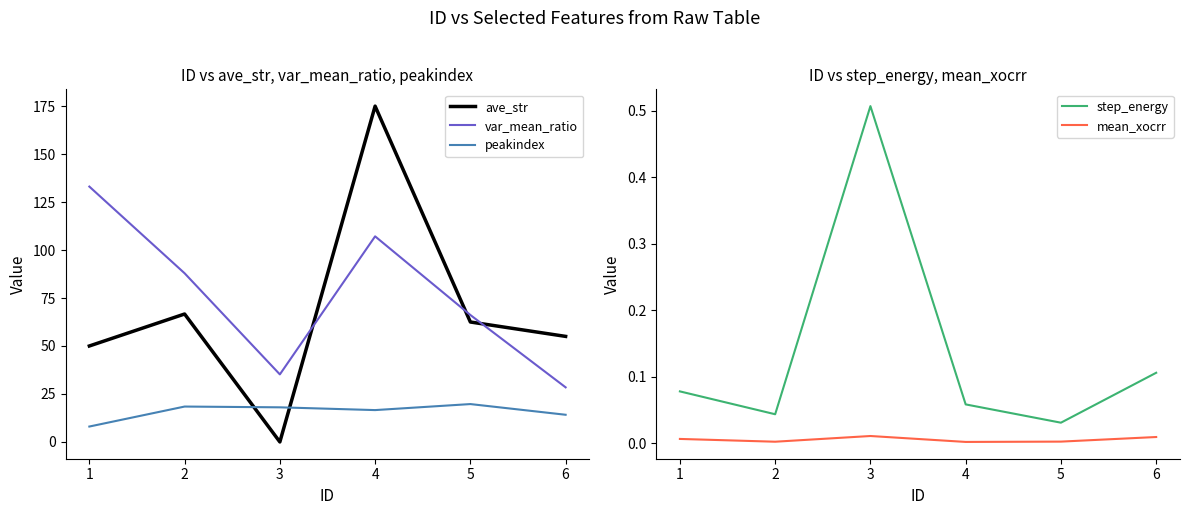

Between 5 and 4, which is larger?

4